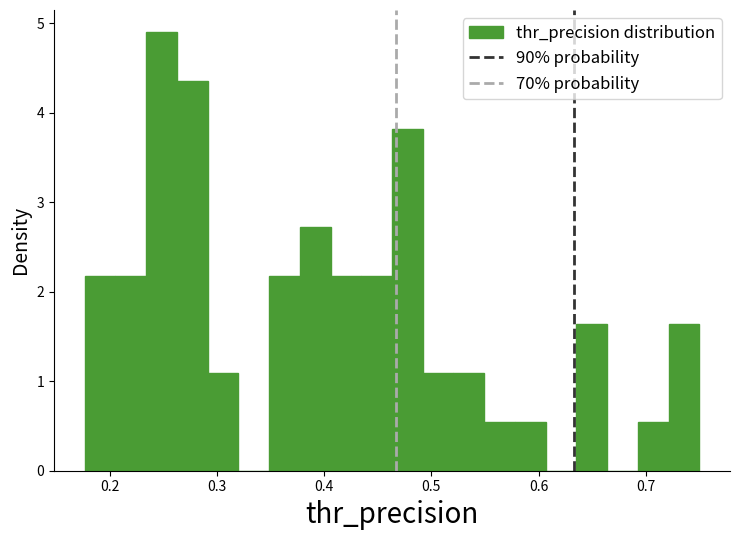

Read against the x-axis, roughly where is the centre of the tallest bar?

0.25